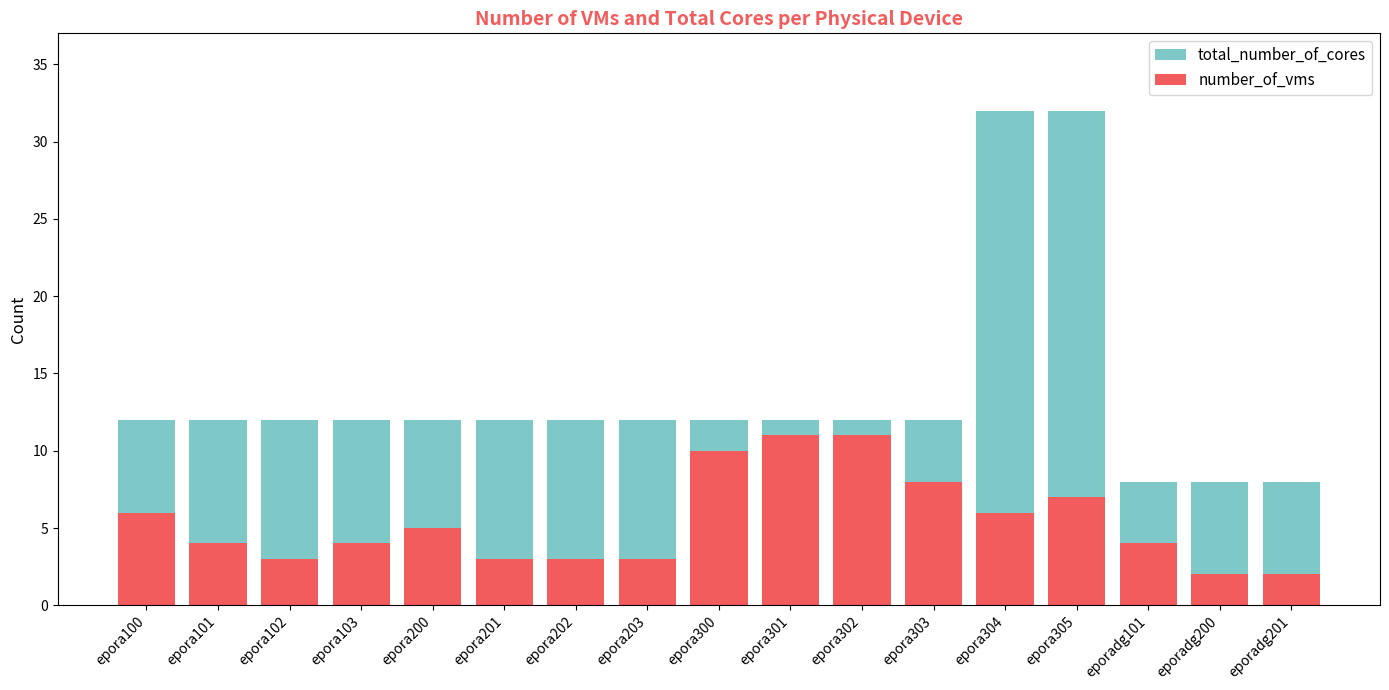

How many data points in total_number_of_cores are above 12?

2